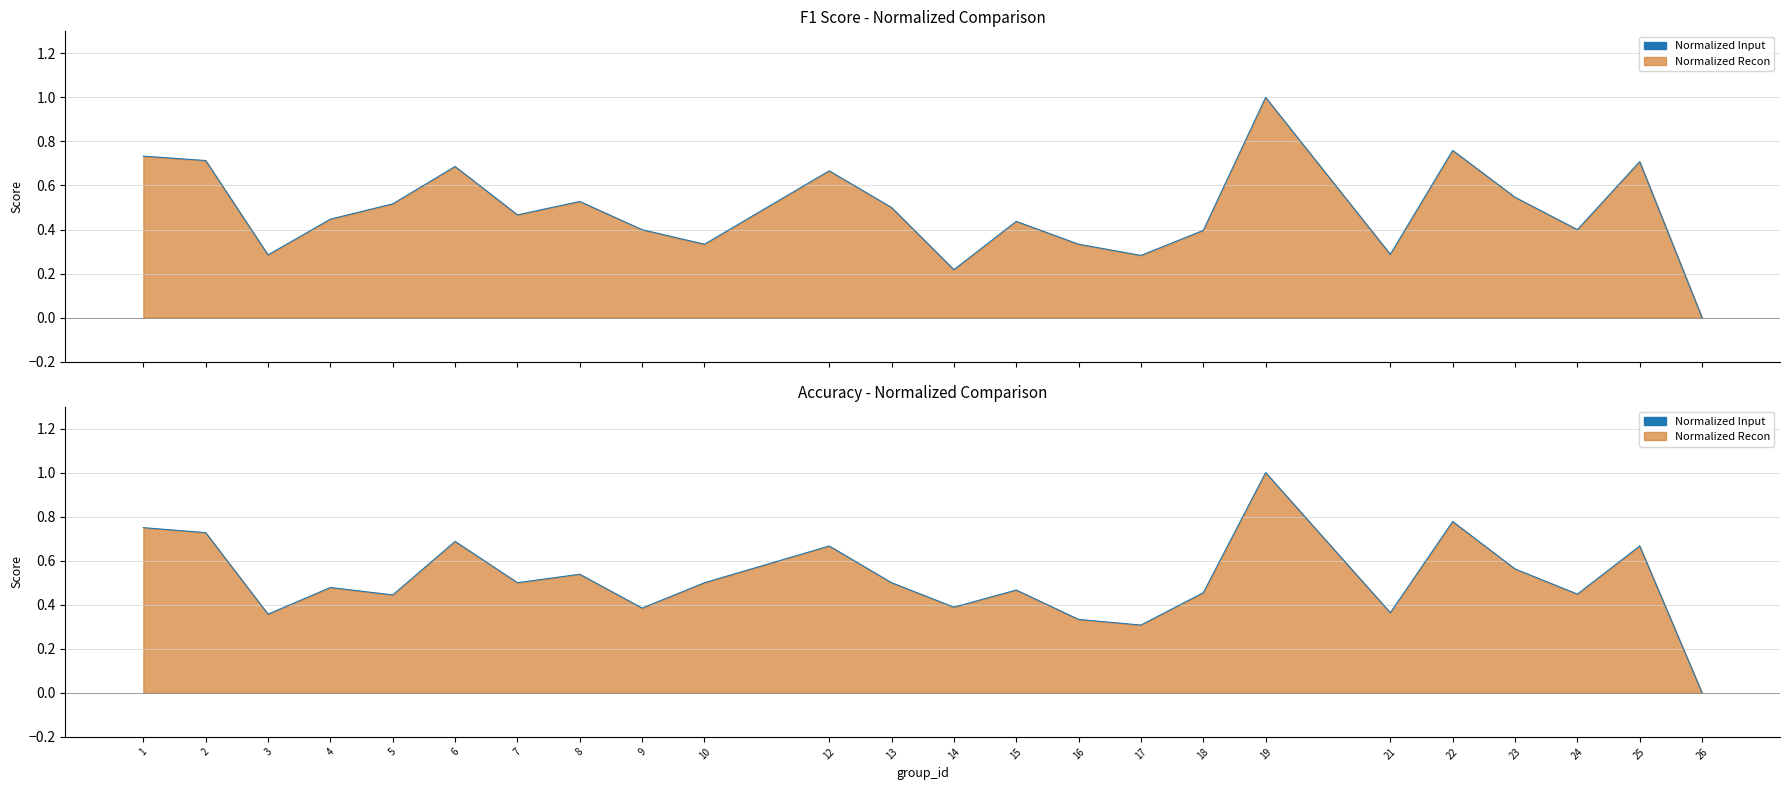

What is the greatest value displayed?

1.0